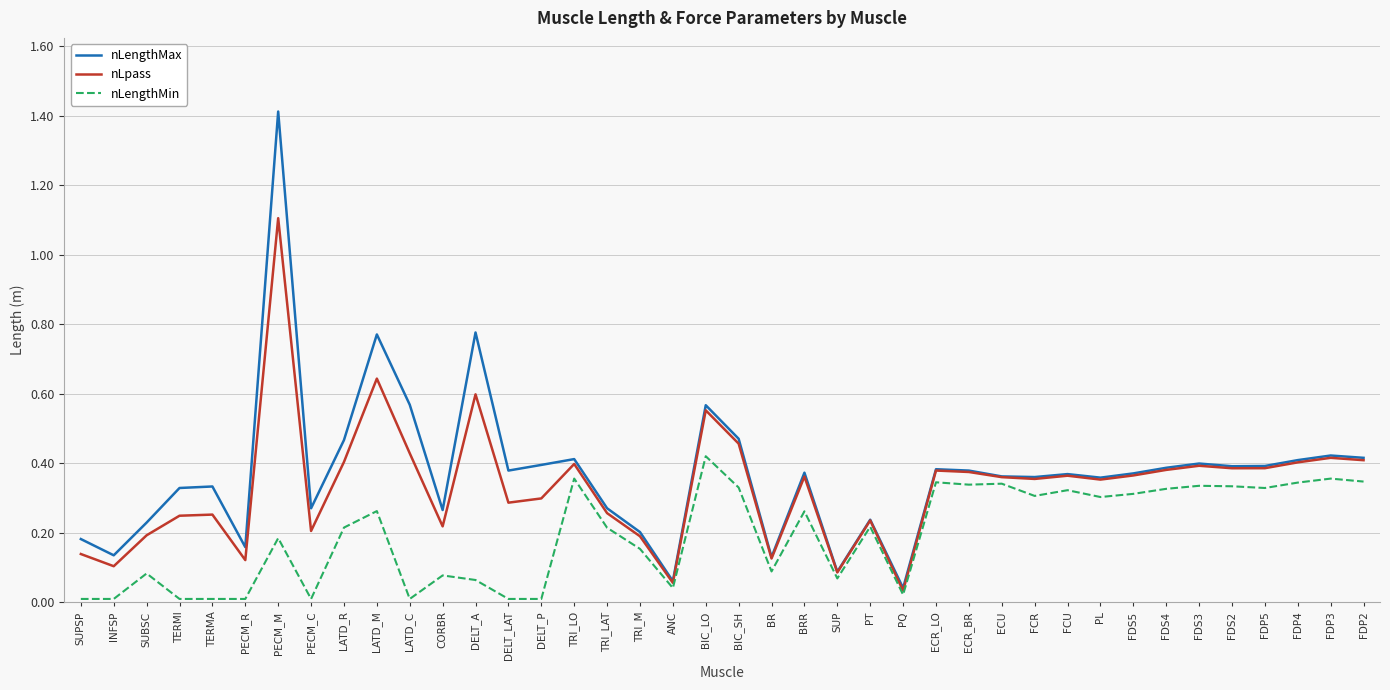

Which series changed the most between LATD_M and FDP3?

nLengthMax